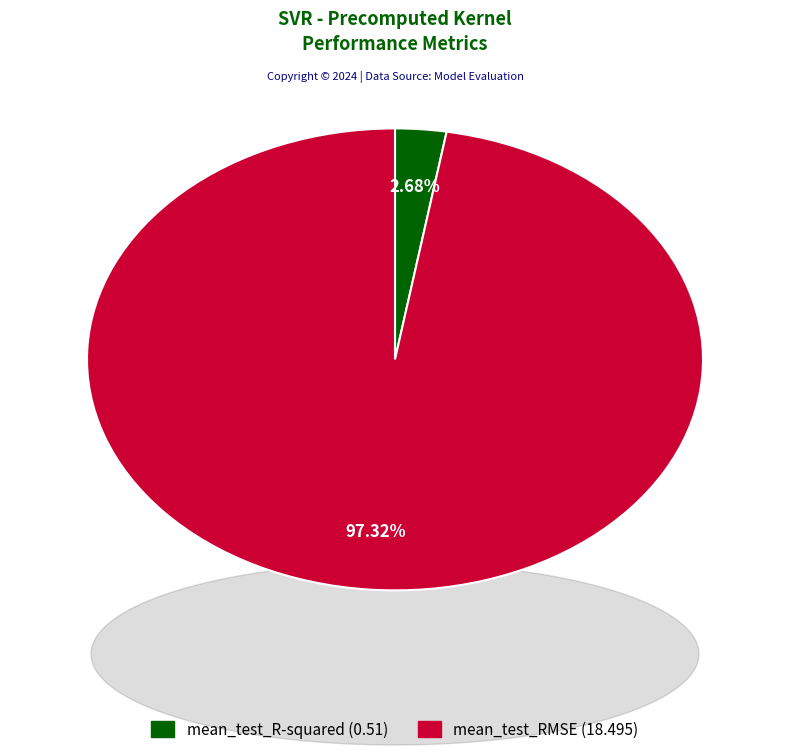

To the nearest percent, what percentage of the pie is mean_test_RMSE?

97%